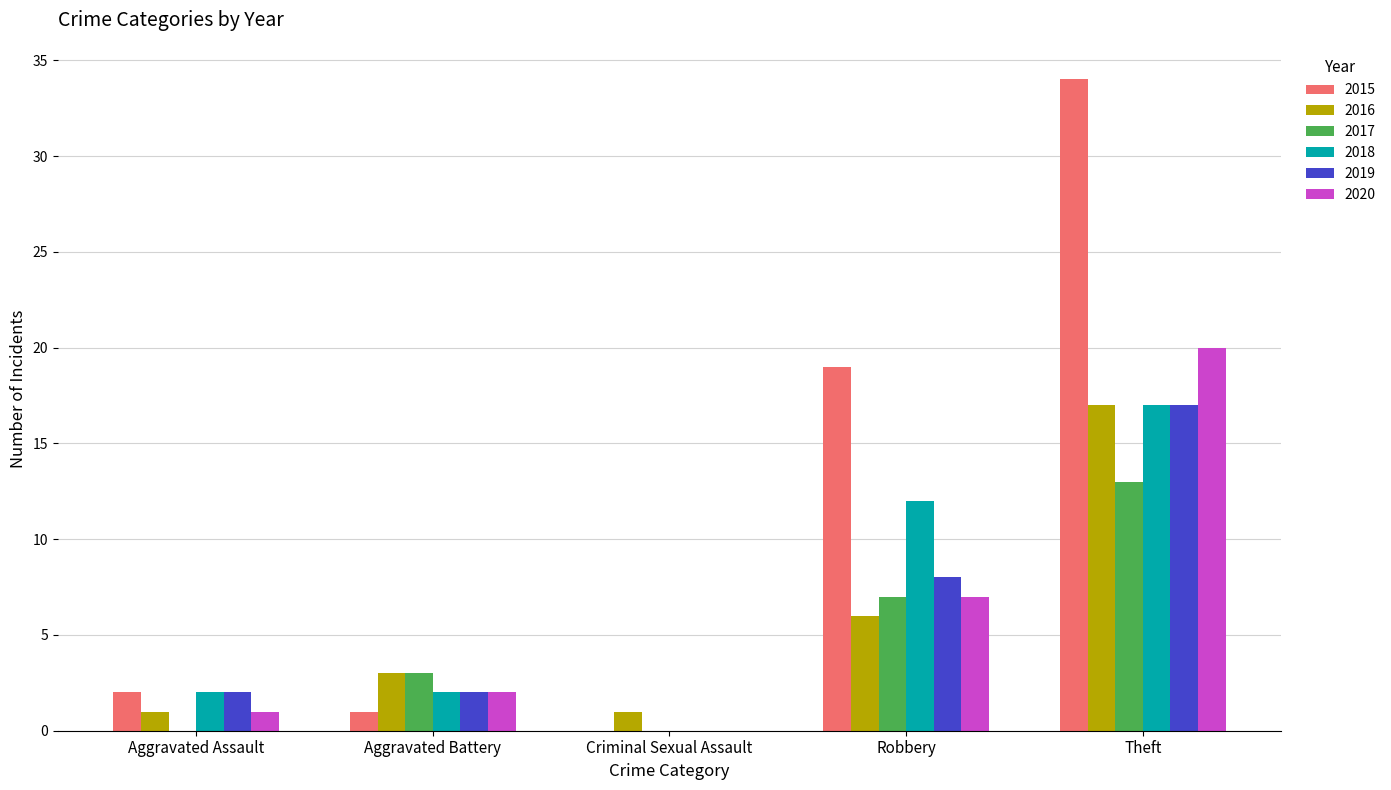

Reading left to right, what are all the values shown in this chart?

2015: Aggravated Assault=2	Aggravated Battery=1	Criminal Sexual Assault=0	Robbery=19	Theft=34
2016: Aggravated Assault=1	Aggravated Battery=3	Criminal Sexual Assault=1	Robbery=6	Theft=17
2017: Aggravated Assault=0	Aggravated Battery=3	Criminal Sexual Assault=0	Robbery=7	Theft=13
2018: Aggravated Assault=2	Aggravated Battery=2	Criminal Sexual Assault=0	Robbery=12	Theft=17
2019: Aggravated Assault=2	Aggravated Battery=2	Criminal Sexual Assault=0	Robbery=8	Theft=17
2020: Aggravated Assault=1	Aggravated Battery=2	Criminal Sexual Assault=0	Robbery=7	Theft=20